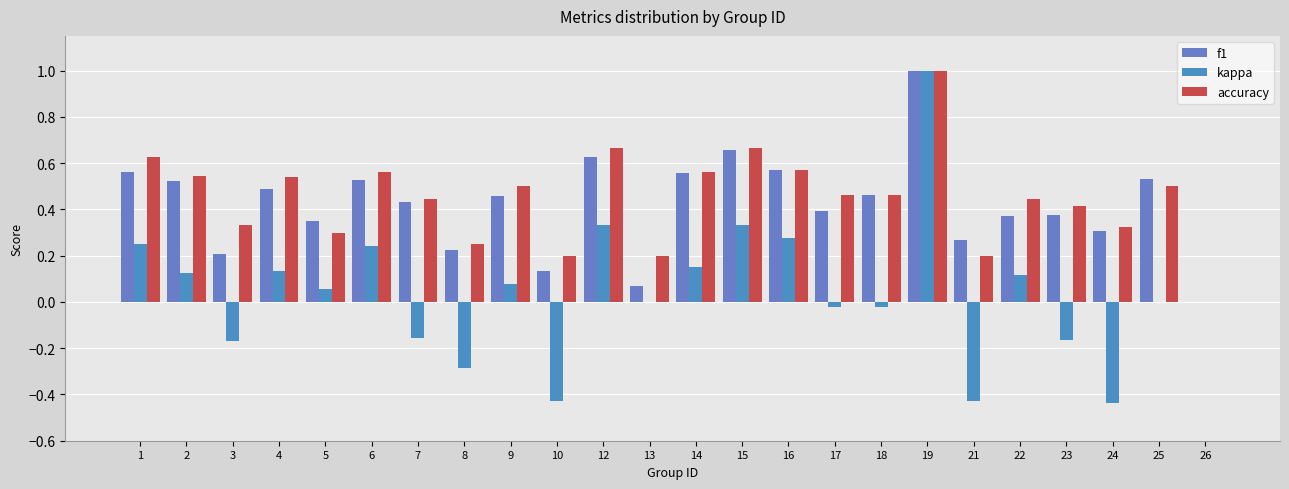

How many positive values does the accuracy series have?

23